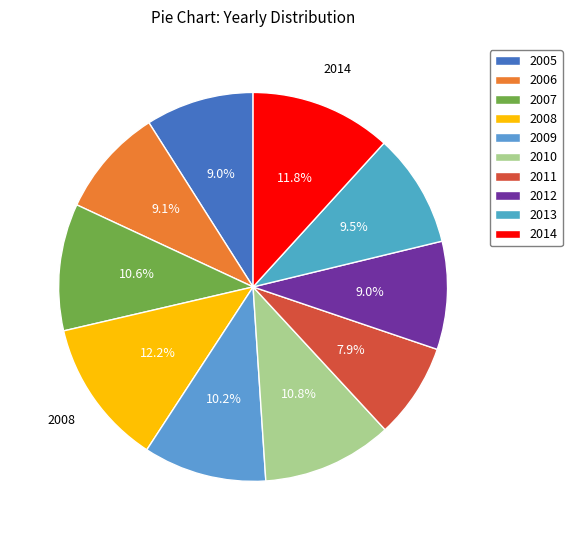

How many slices are in this pie chart?

10